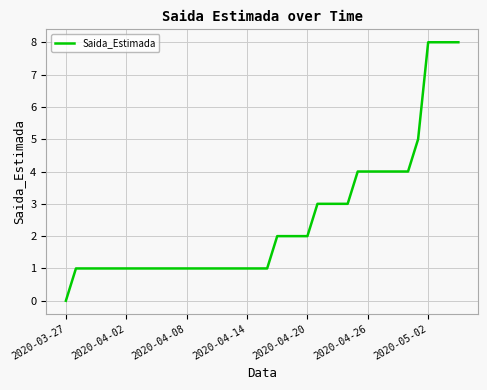

What is the maximum value shown in the chart?

8